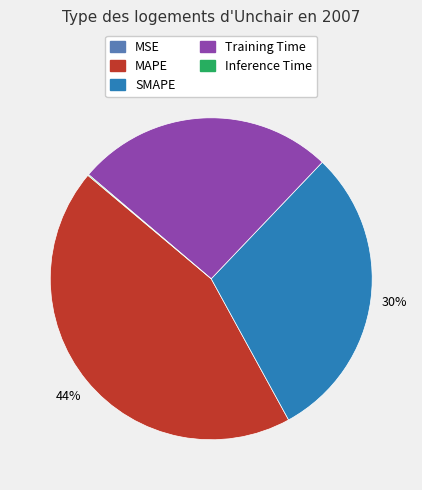

Is it true that Training Time is 40% of the pie?

False